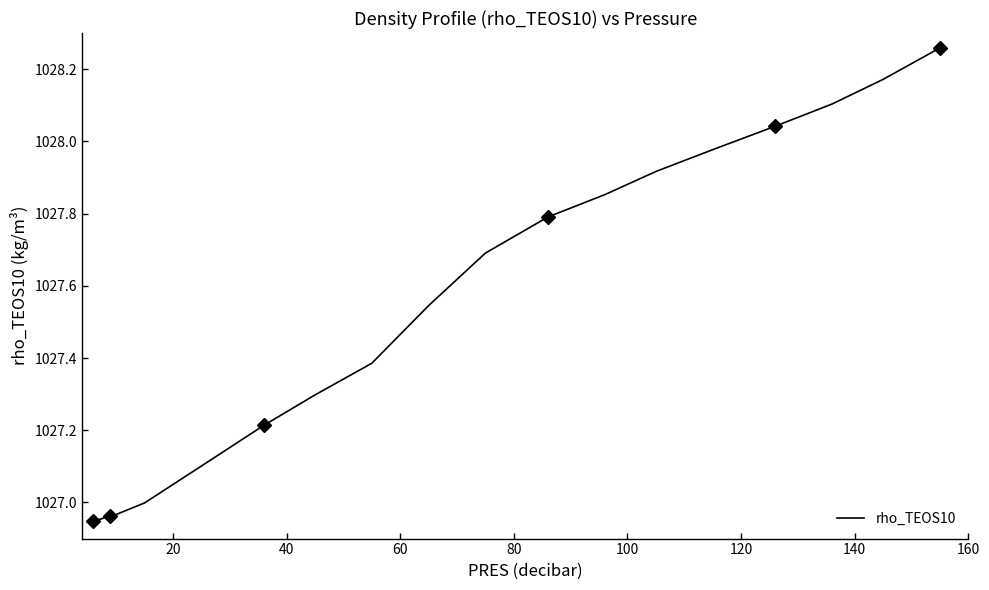

What is the difference between the maximum and second lowest values?

1.3